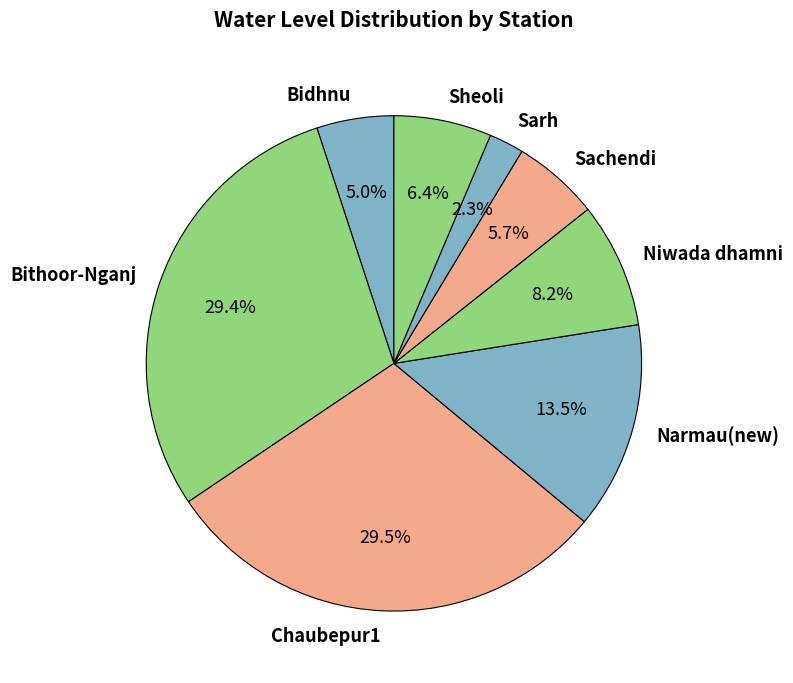

What is the ratio of the value at Niwada dhamni to the value at Sheoli?

1.3